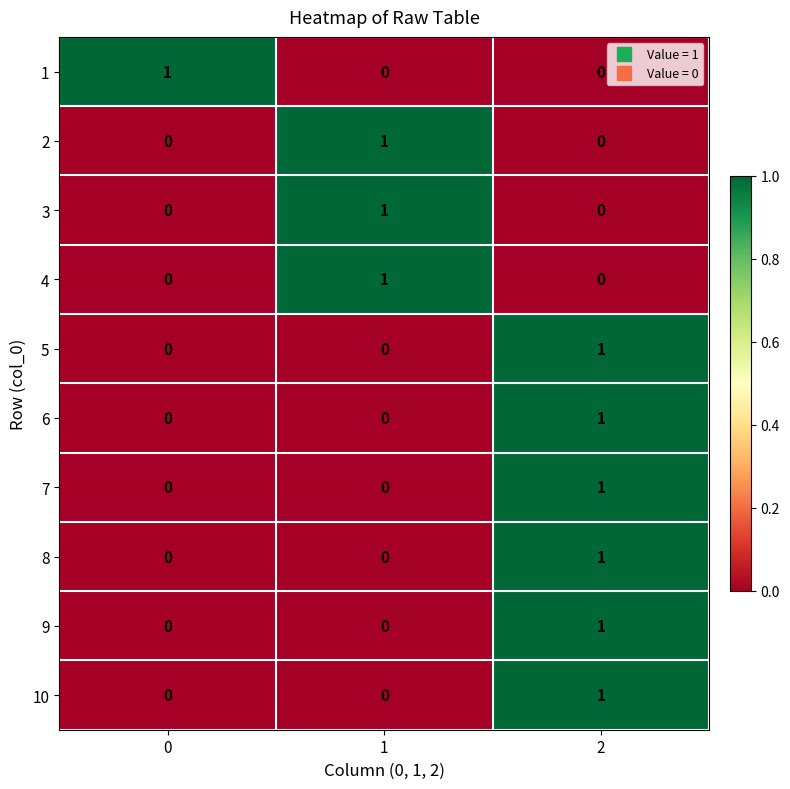

Is it true that 1 equals 1 at 0?

True